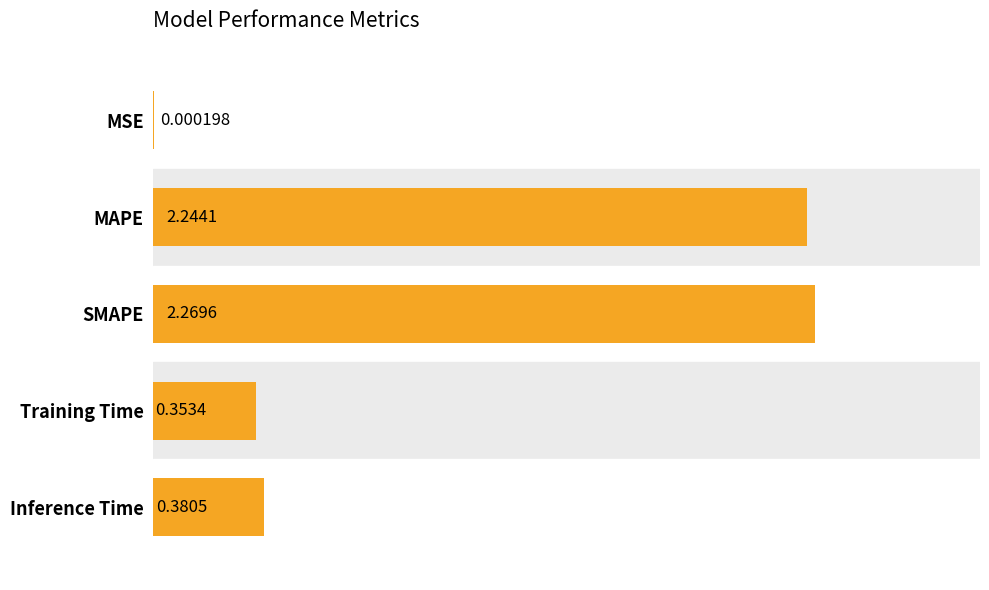

Where is the data nearest to the value 1?

Inference Time